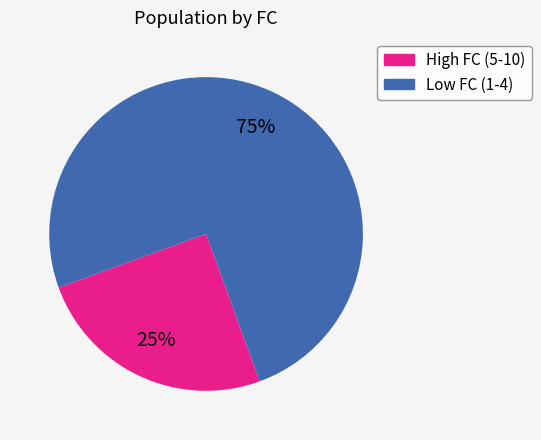

To the nearest percent, what is the difference between the largest and smallest slice percentages?

50%